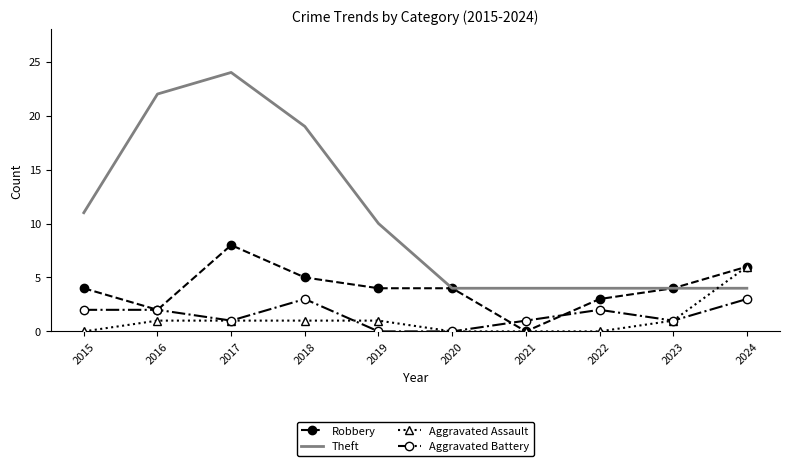

How many times do Theft and Aggravated Assault cross each other?

1